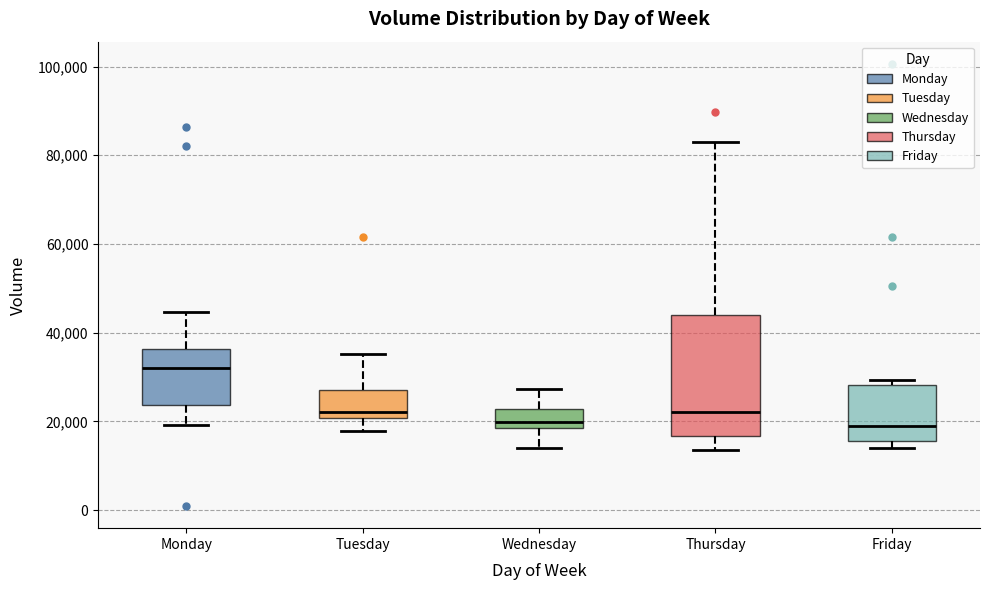

Comparing the boxes themselves (not the whiskers), which one is the tallest?

Thursday